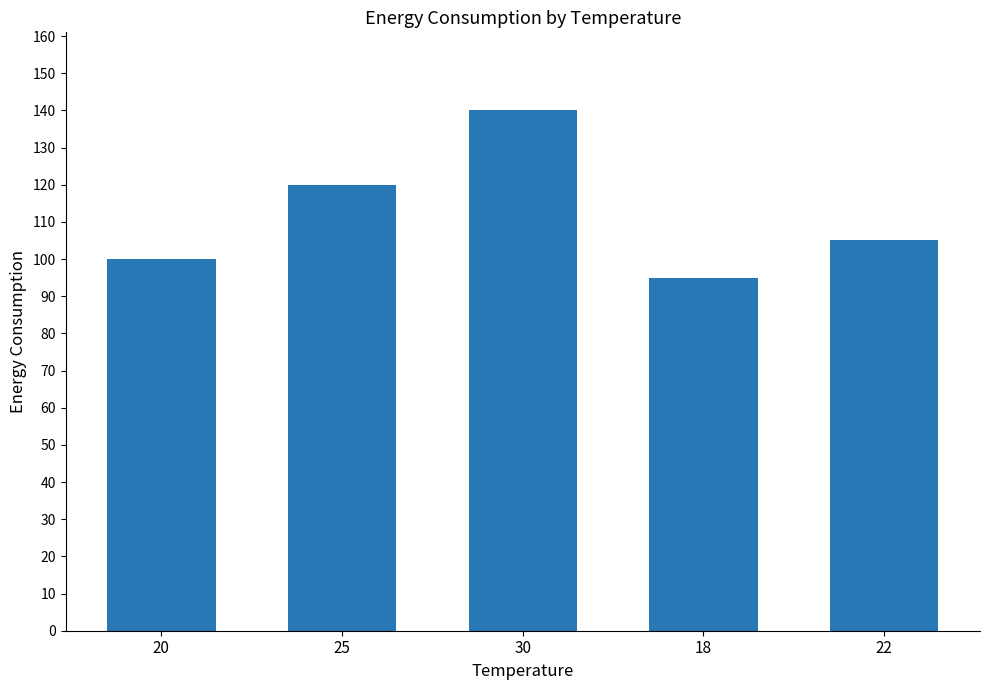

What is the difference between the maximum and minimum values?

45